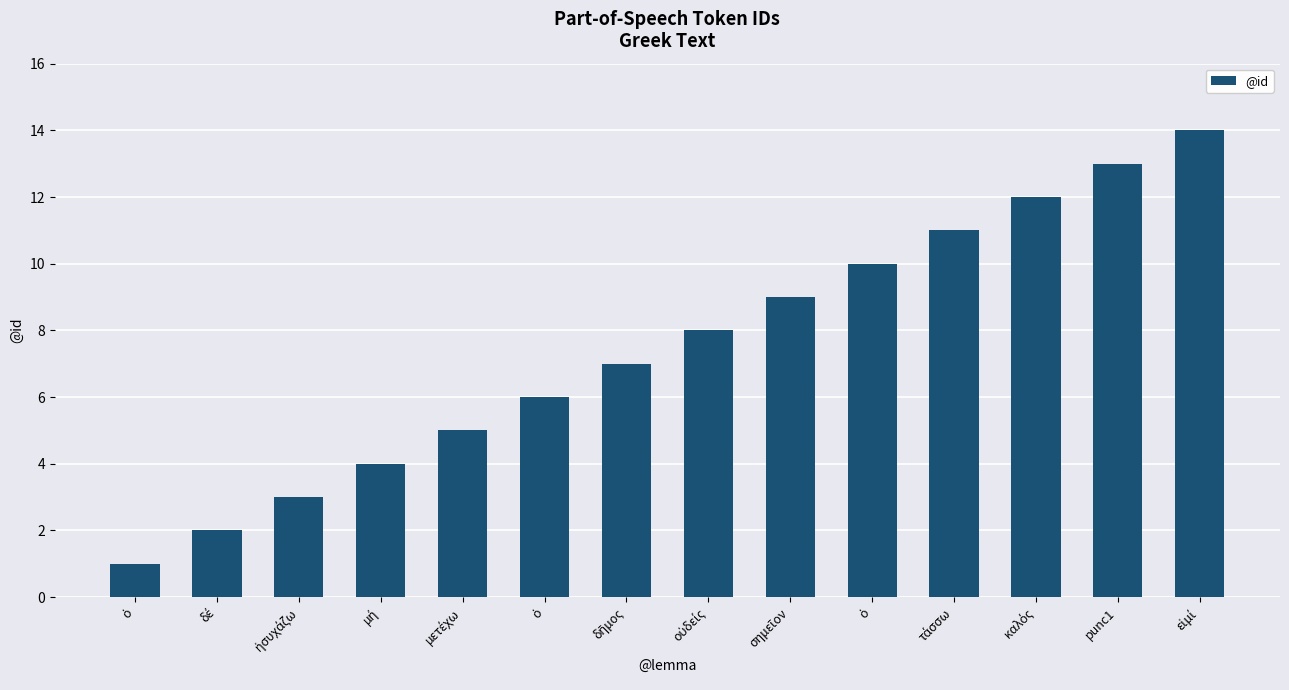

How many data points are less than 8?

7